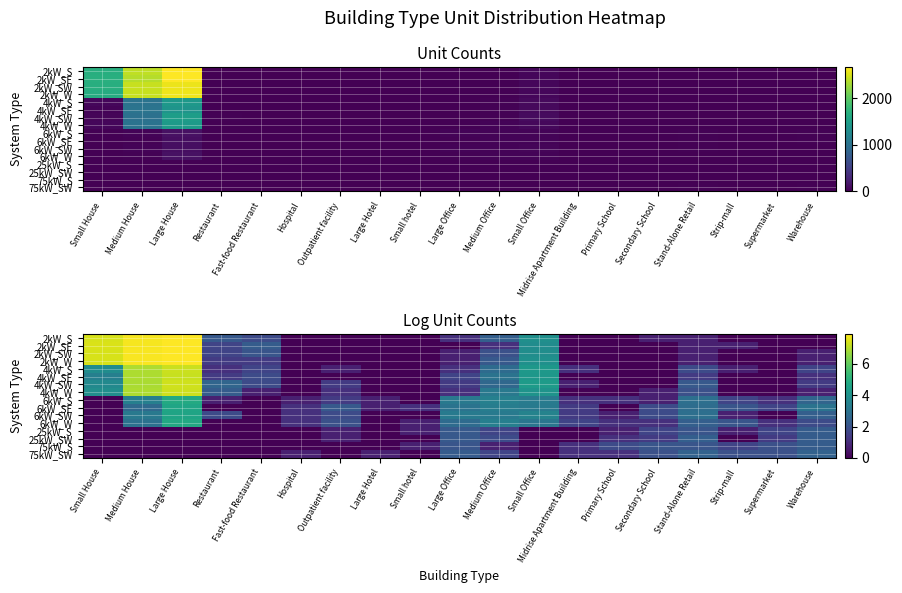

Which has a higher value, Midrise Apartment Building or Hospital?

Midrise Apartment Building